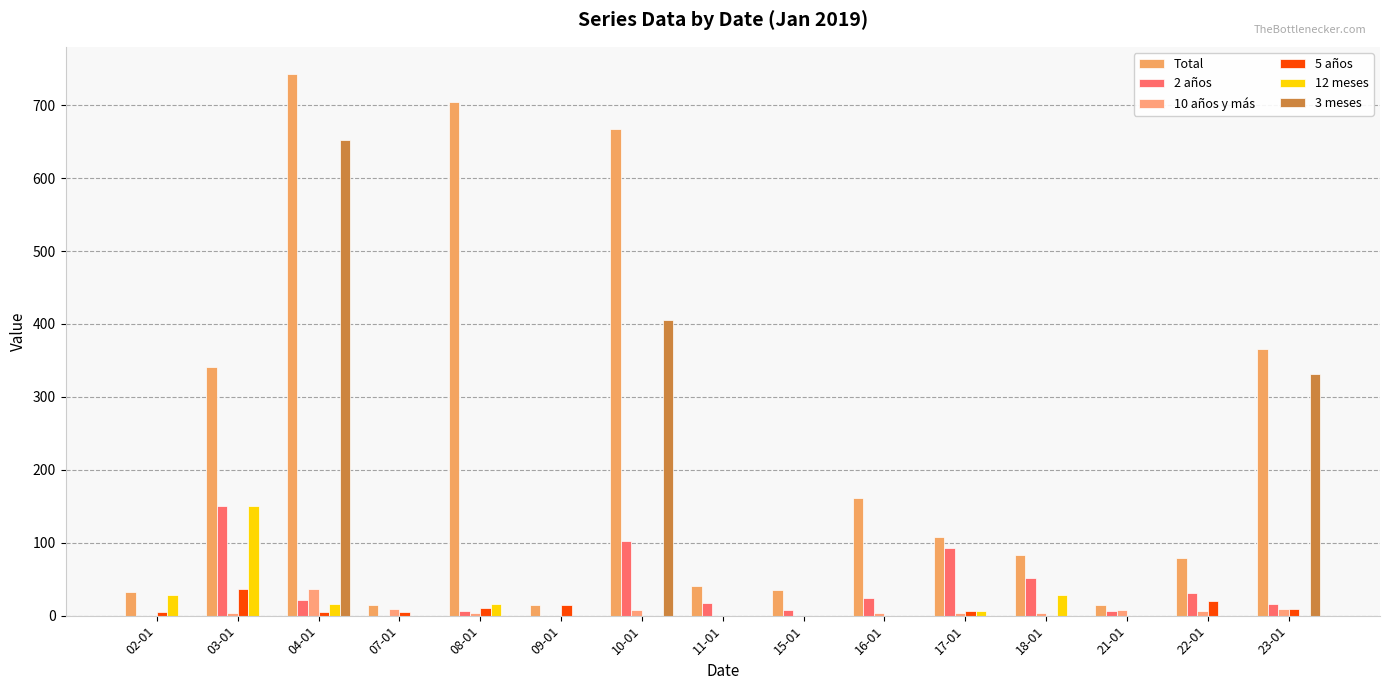

Reading left to right, list all the values displayed in this chart.

Total: 33	341	743	14	704	15	668	41	35	162	108	83	14	79	366
2 años: 0	151	21	0	6	0	102	17	8	24	93	52	6	31	16
10 años y más: 0	3	36	9	4	0	8	0	0	4	3	4	8	7	9
5 años: 5	37	5	5	10	15	0	0	0	0	6	0	0	20	9
12 meses: 28	151	16	0	16	0	0	0	0	0	6	28	0	0	0
3 meses: 0	0	652	0	0	0	405	0	0	0	0	0	0	0	332